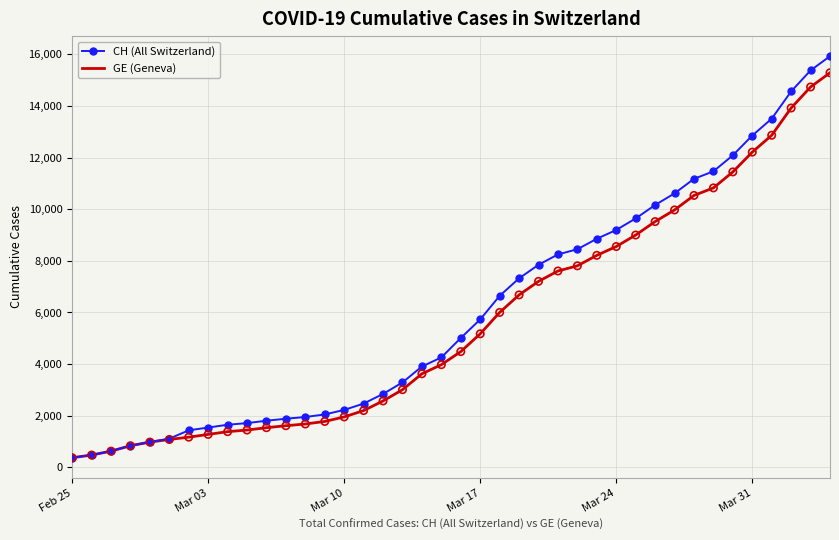

At how many categories does at least one series exceed 8532?

13